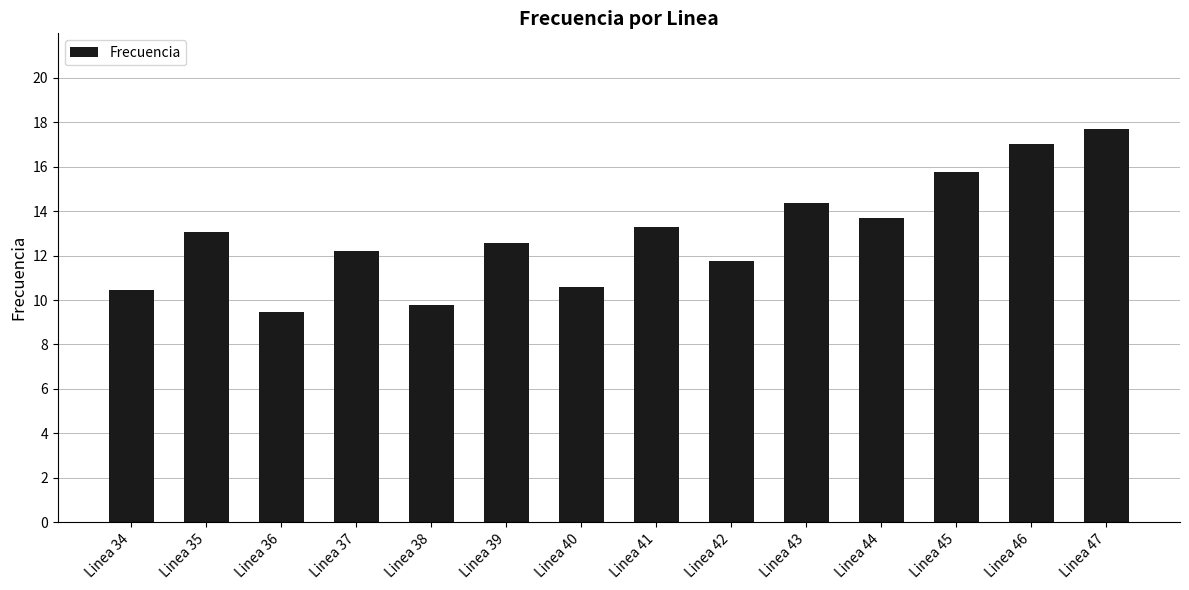

Count the number of data series in this chart.

1